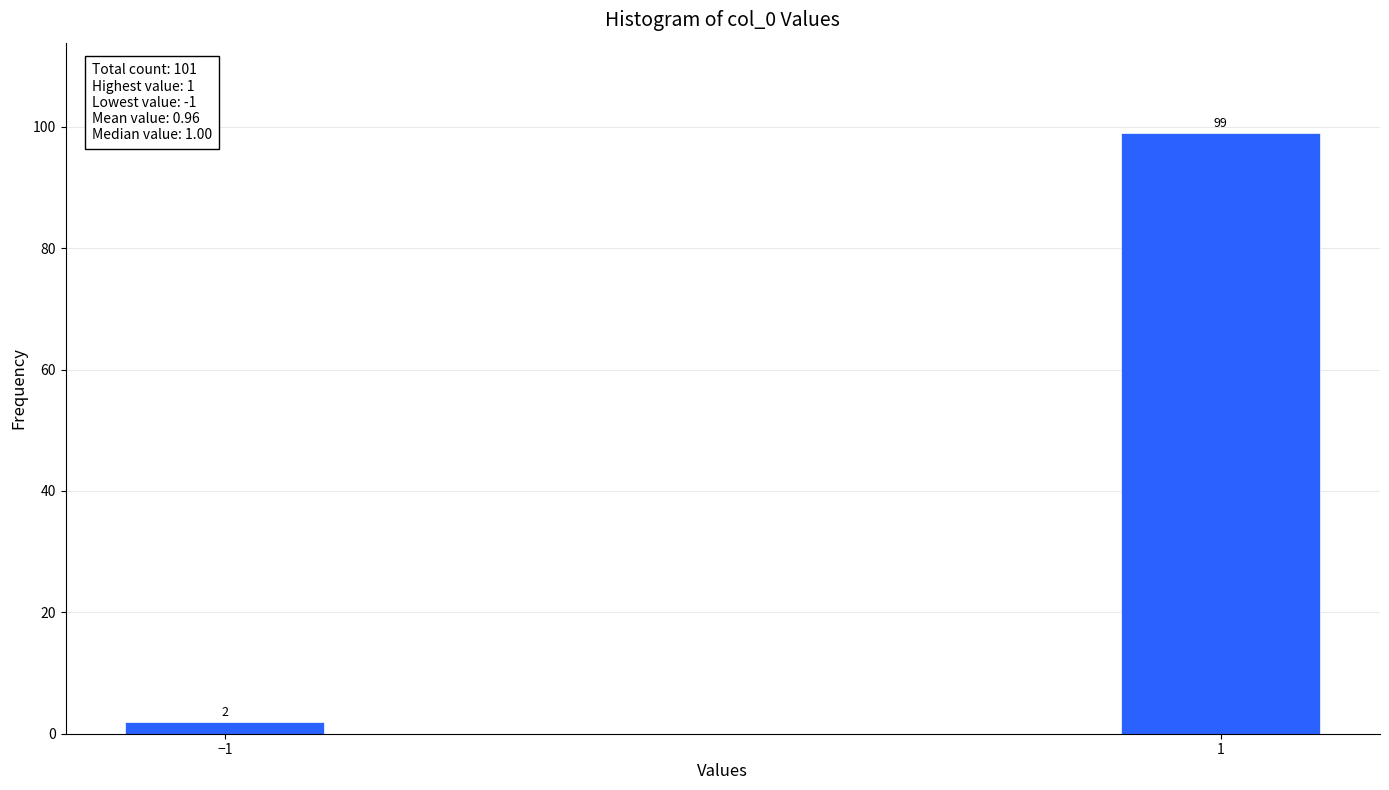

Reading right to left, extract all data points from this chart.

99	2